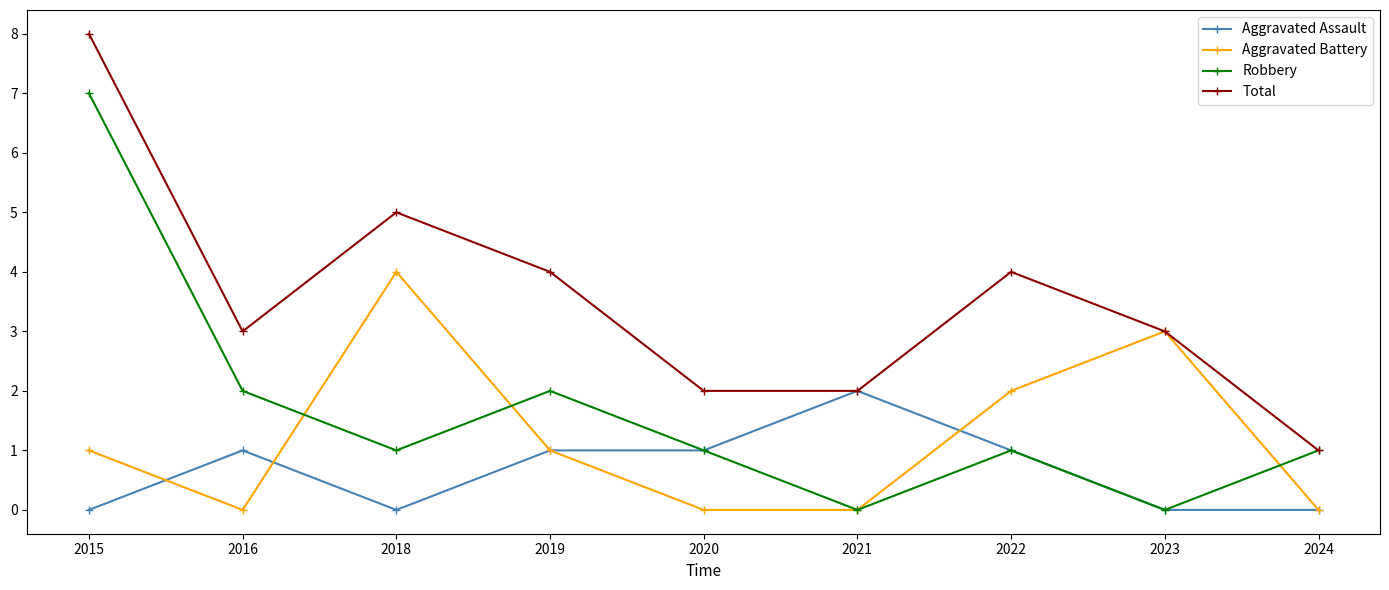

Is it true that Robbery equals 0 at 2021?

True